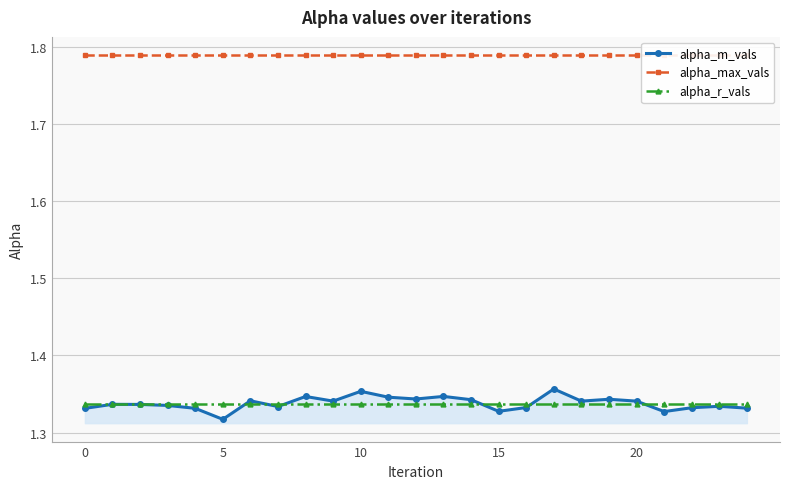

At how many categories does at least one series exceed 1?

25